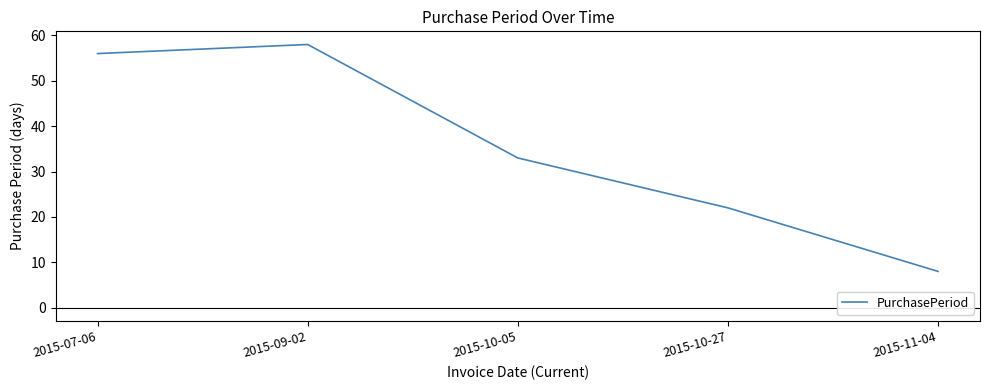

Which category has the highest value across all series?

2015-09-02